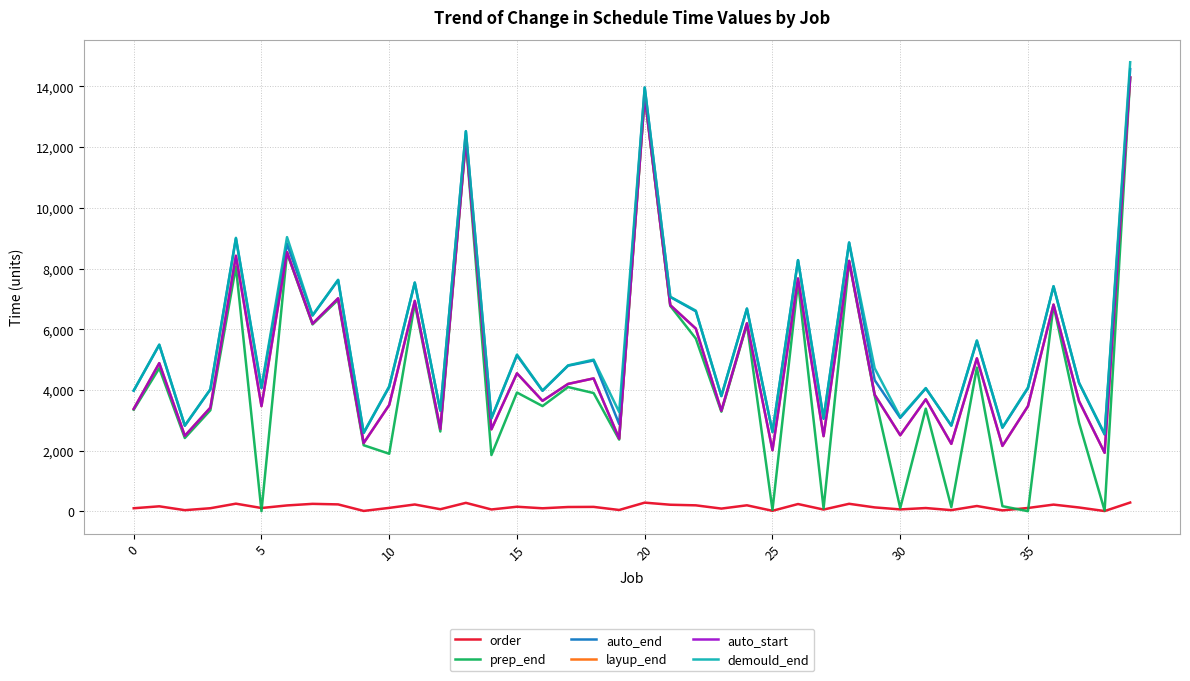

True or false: layup_end and order intersect in this chart.

False